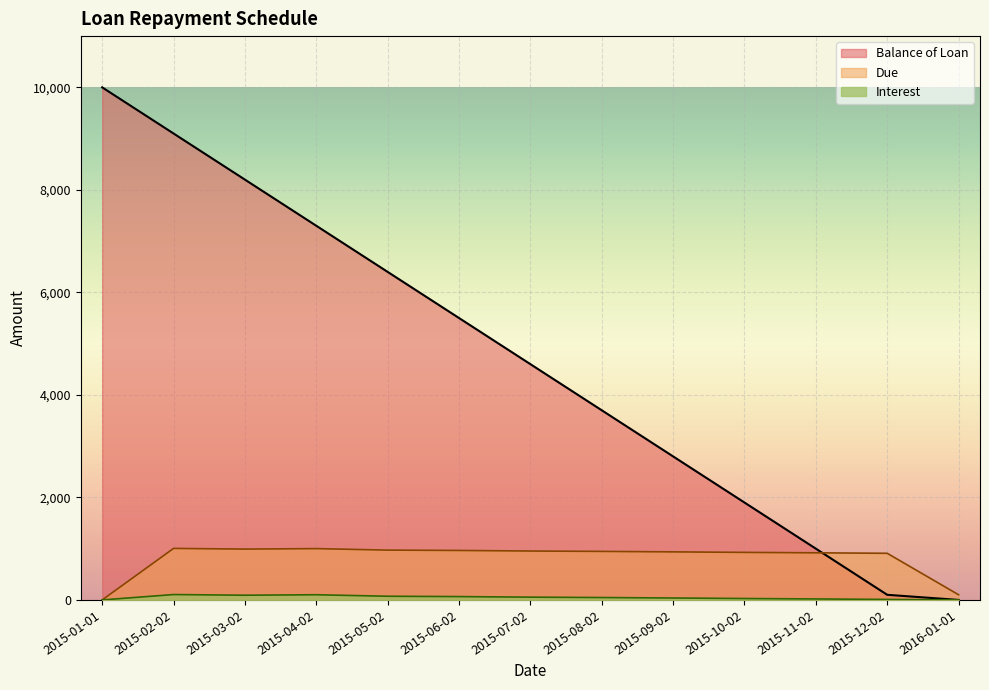

What is the value of the Balance of Loan point at the 8th from the left?

3700.0